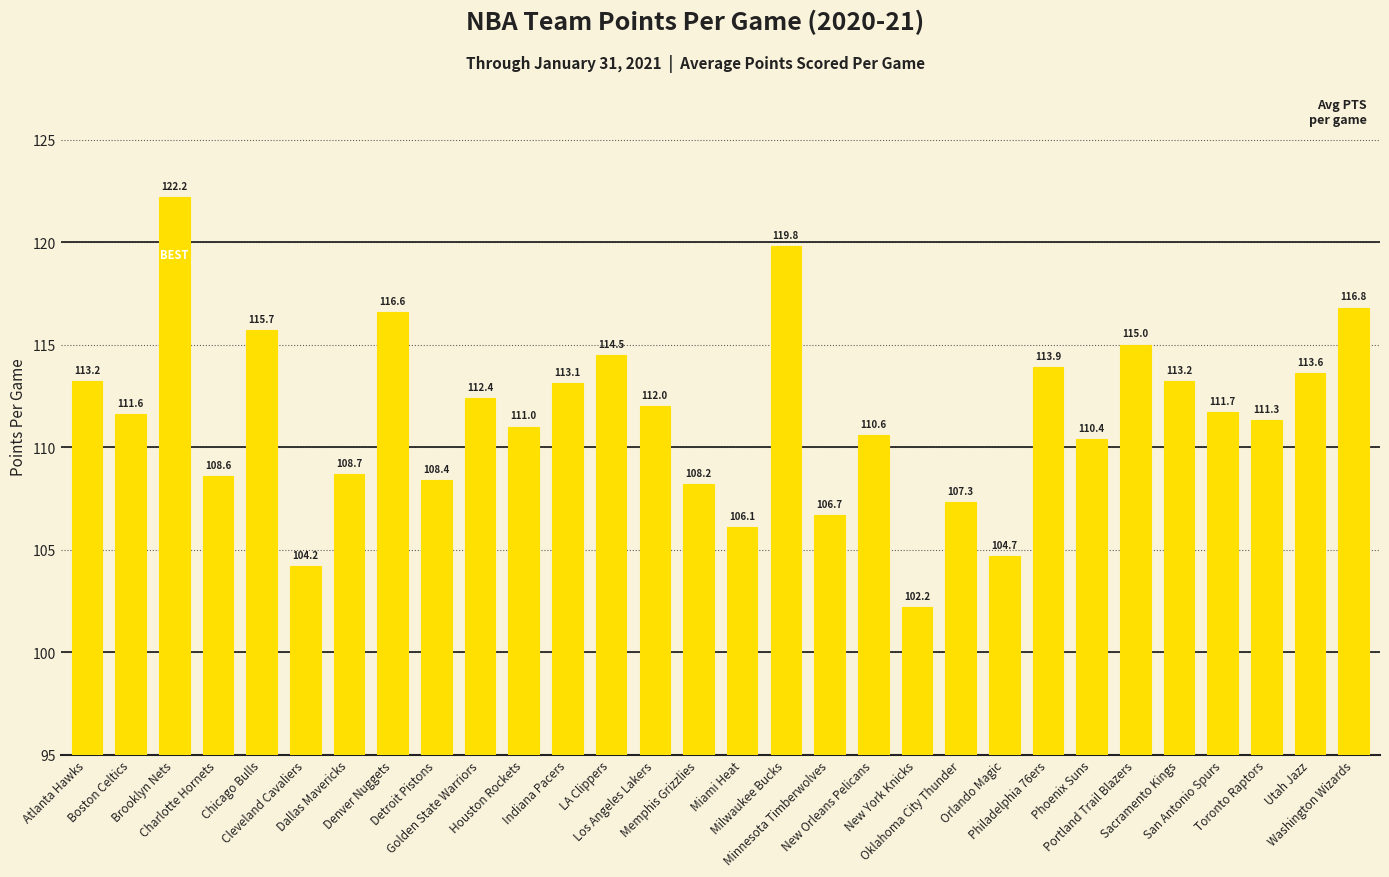

Which label corresponds to the smallest value in the chart?

New York Knicks